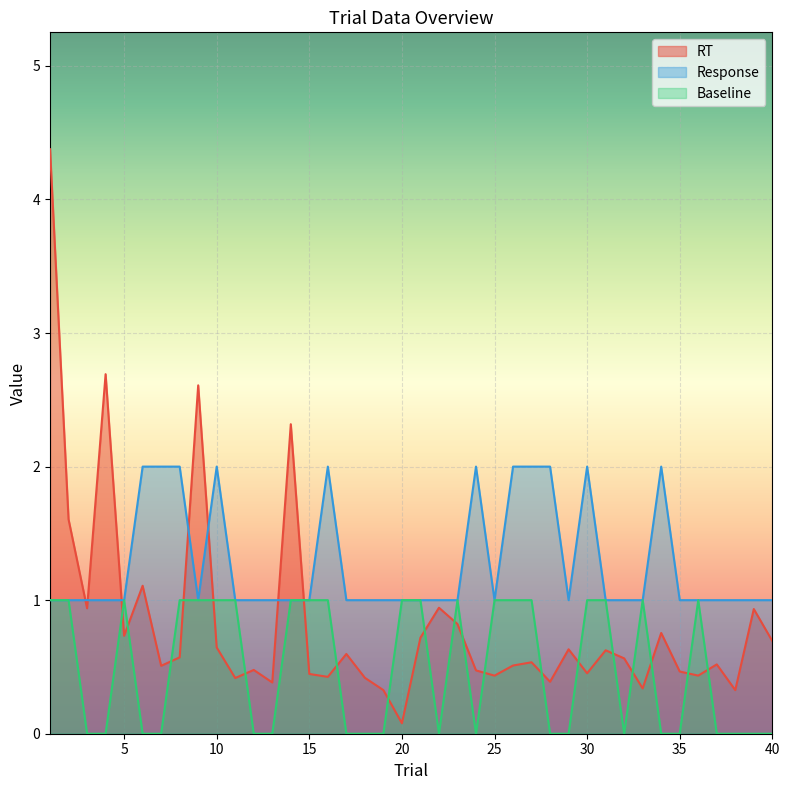

List the series in order of their peak value, highest first.

RT, Response, Baseline